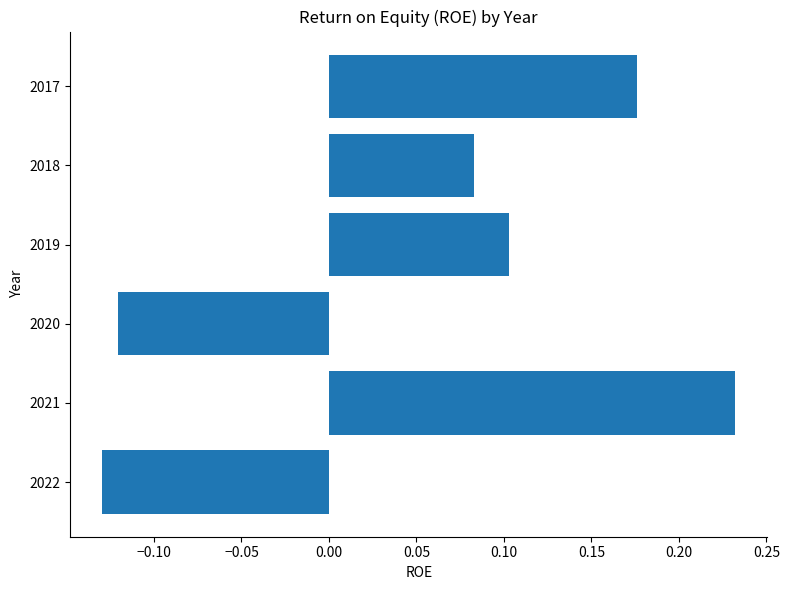

At which label is the value closest to 0?

2018